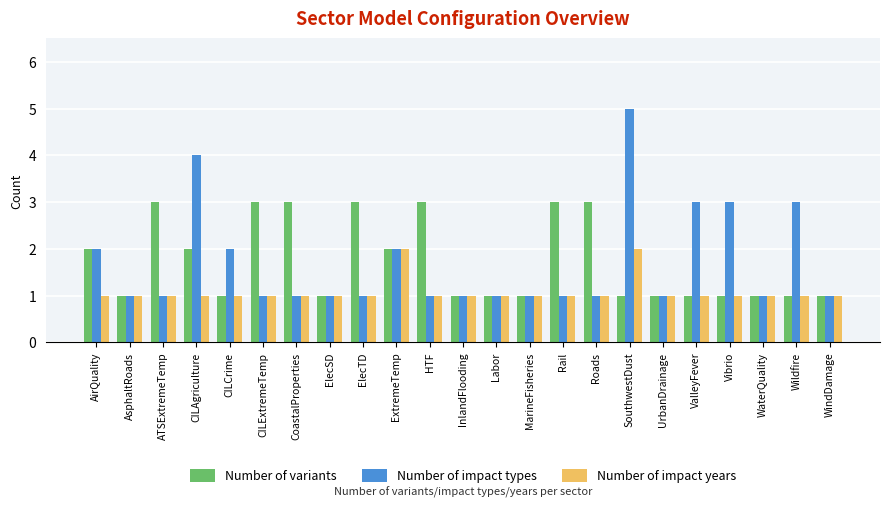

What are all the series names shown in the legend?

Number of variants, Number of impact types, Number of impact years